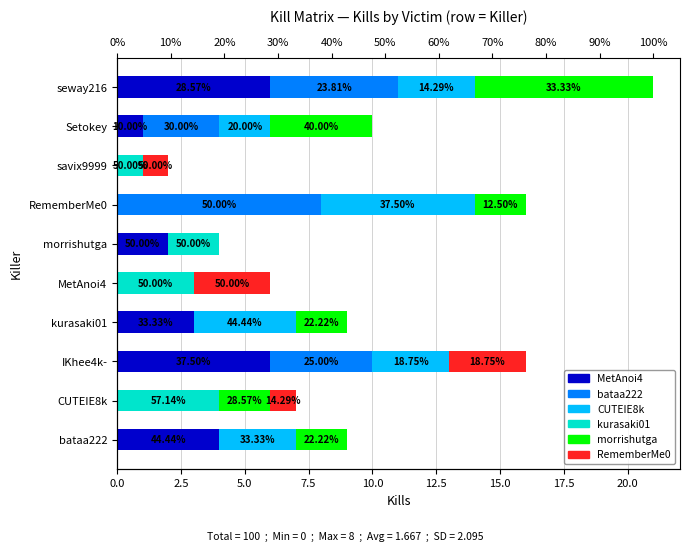

Between Setokey and seway216, which series saw the biggest shift?

MetAnoi4